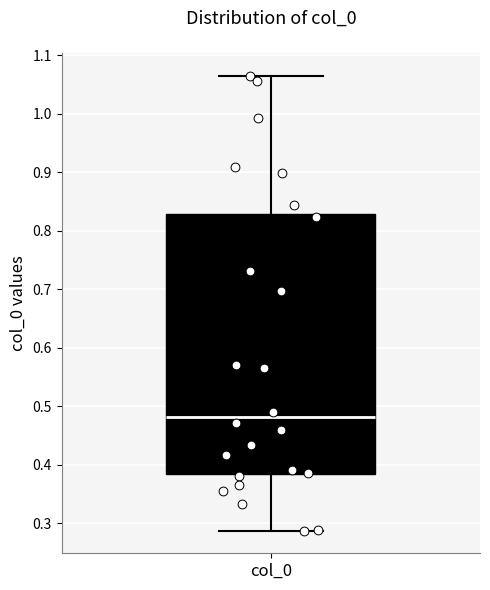

Where is the lower edge of the box for col_0 on the y-axis? The values are not printed on the chart, so give them approximately, as read against the axis.

0.38